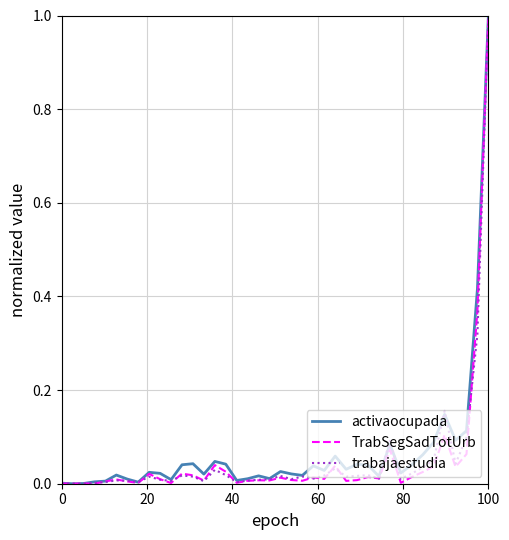

True or false: activaocupada has more than 0 points higher than both neighbors.

True